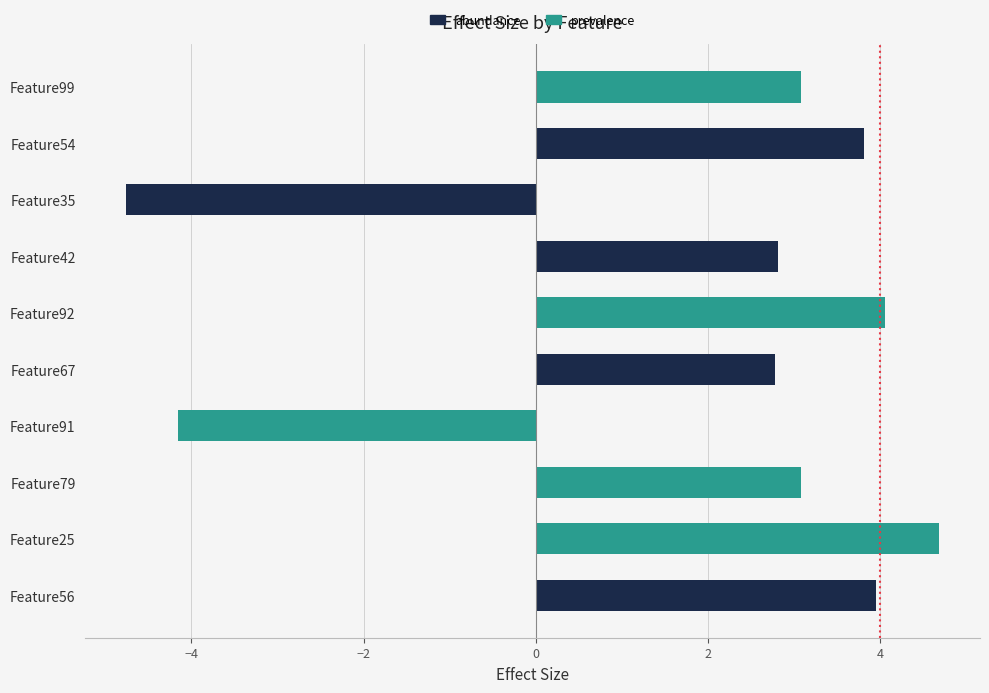

Where is the data nearest to the value 0?

Feature67